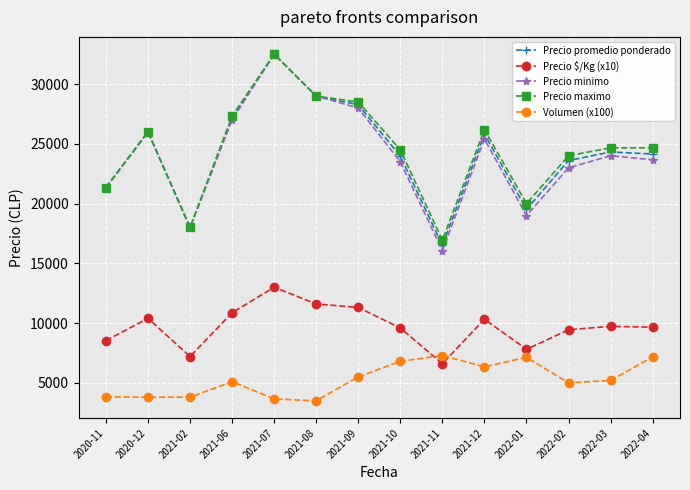

How many values in the Precio promedio ponderado series are below 24321?

7